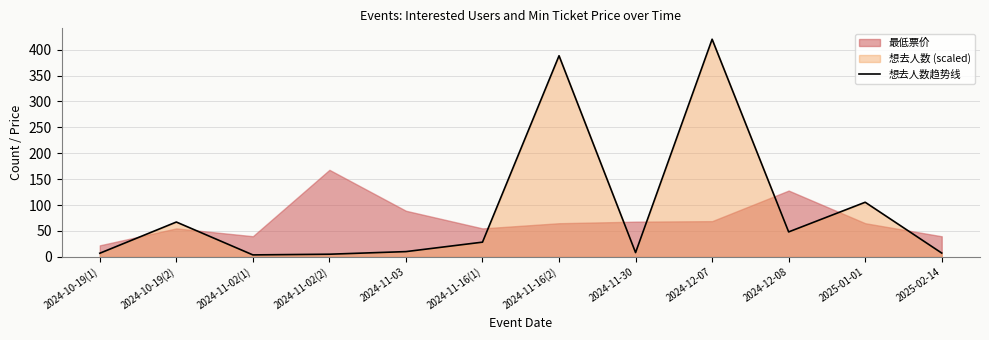

Does the chart have visible grid lines?

Yes